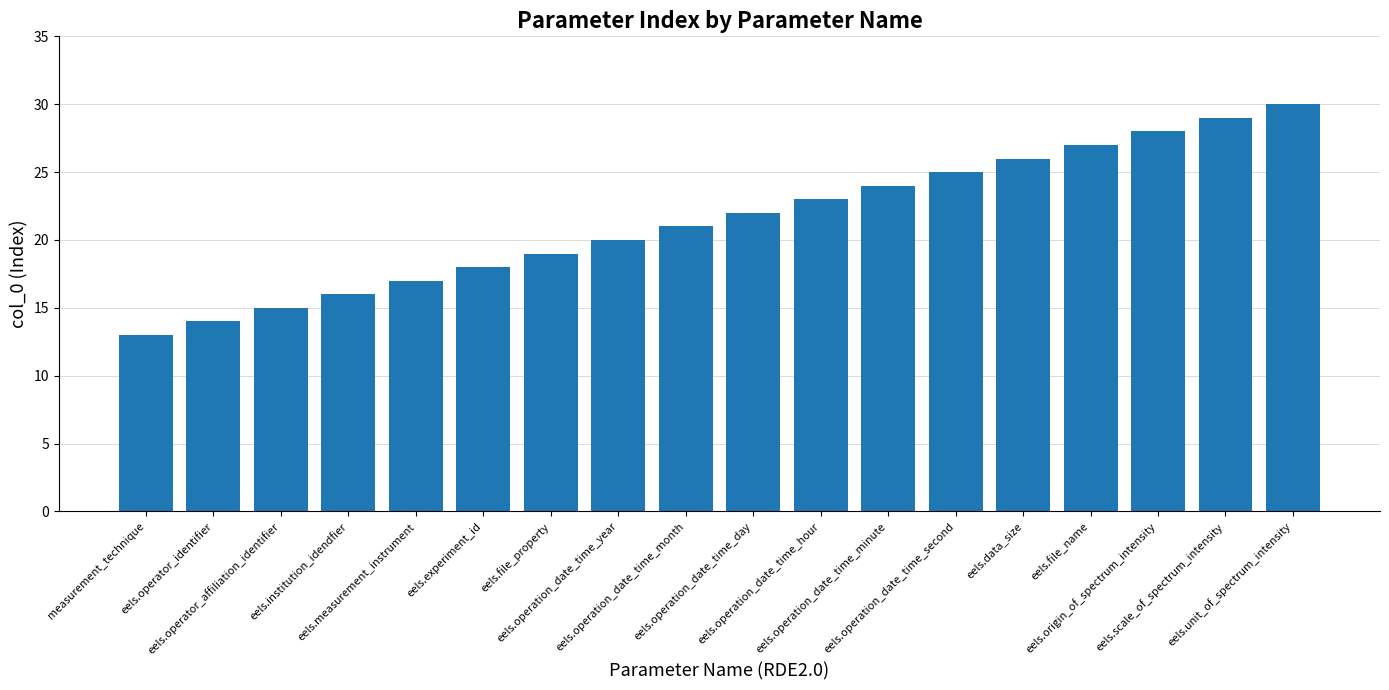

What is the value of the 1st bar from the left?

13